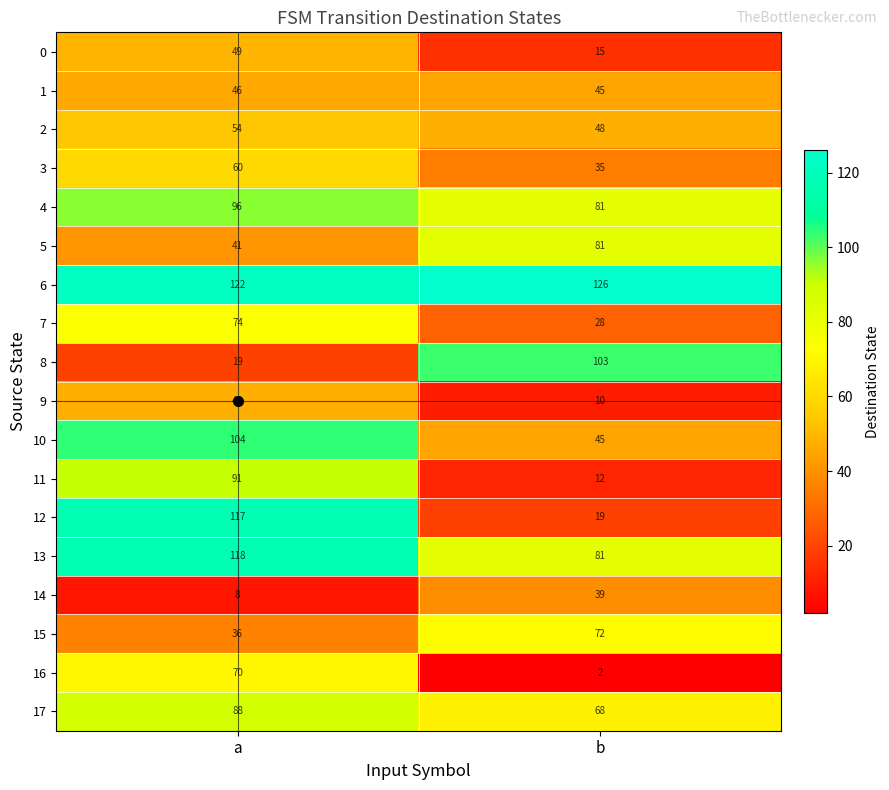

What is the average value of the 7 series?

51